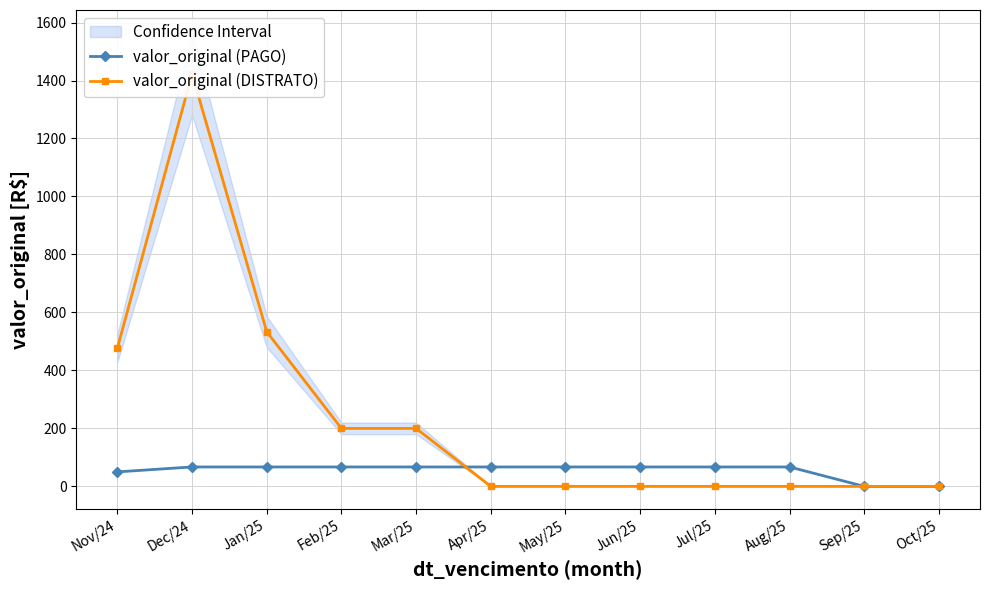

How many interior local peaks does the valor_original (DISTRATO) series have?

1